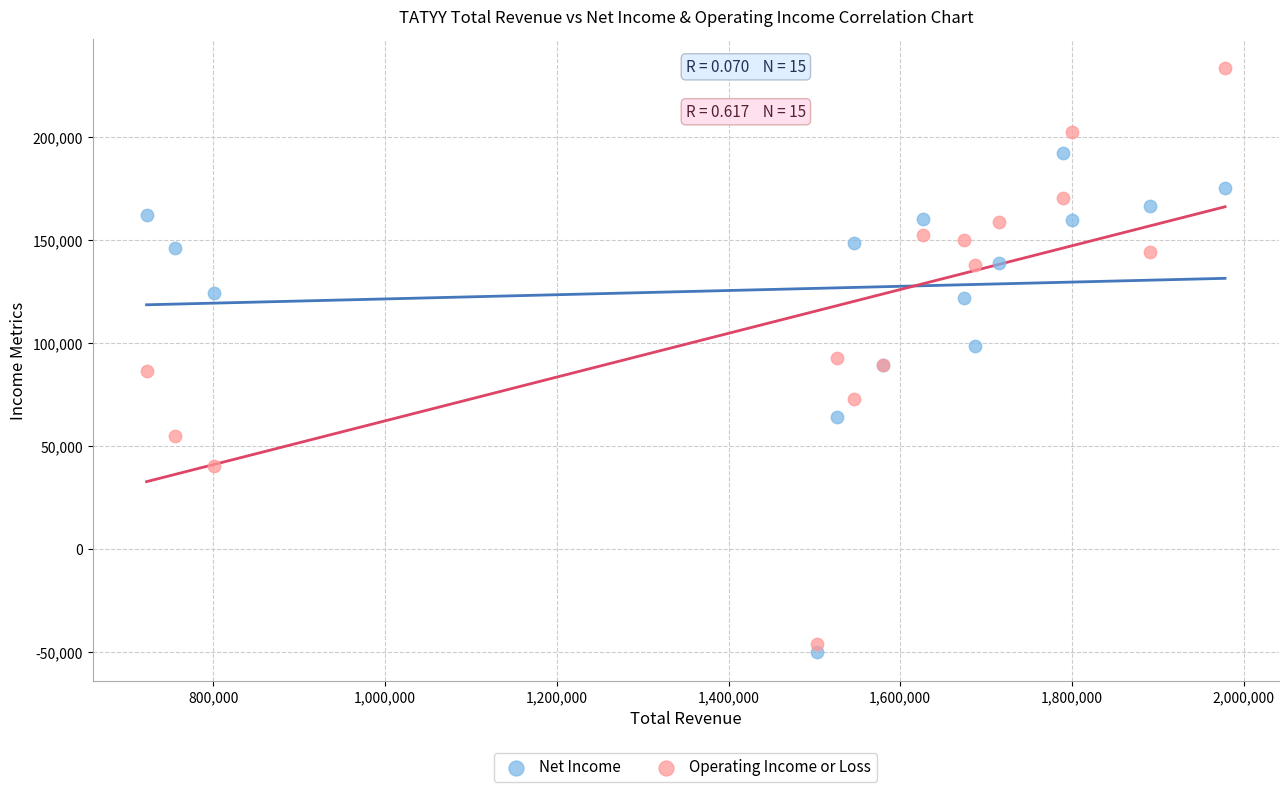

Which series has the widest spread of Y values?

Operating Income or Loss